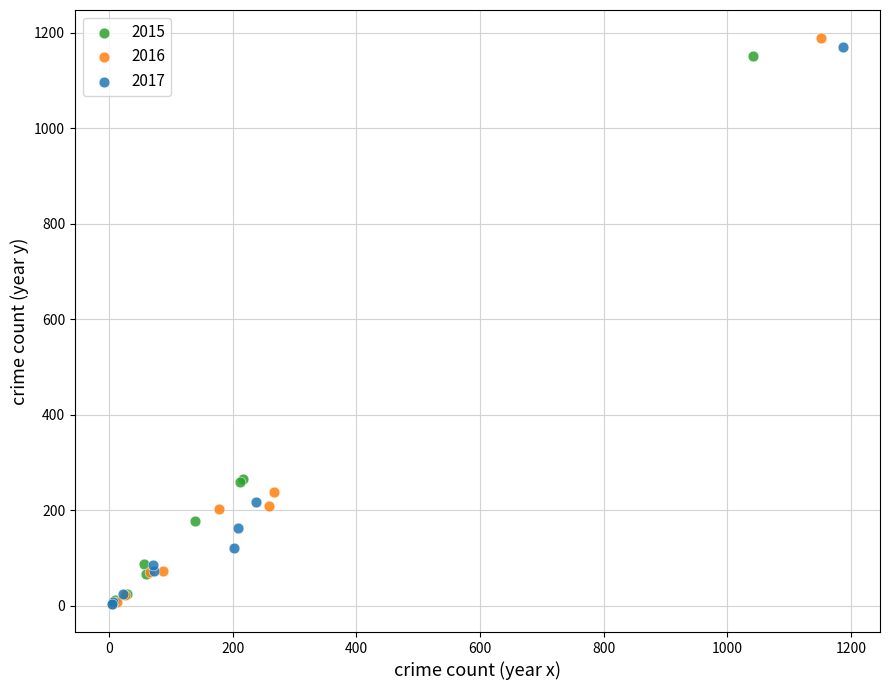

Which series reaches the maximum Y coordinate?

2016